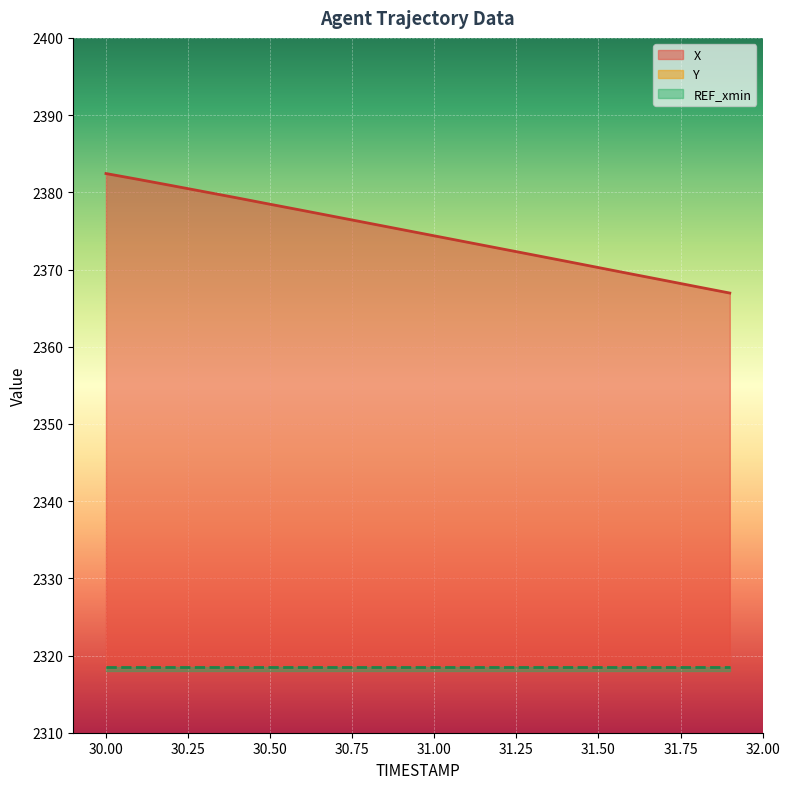

Does the chart display data point markers on the line(s)?

No